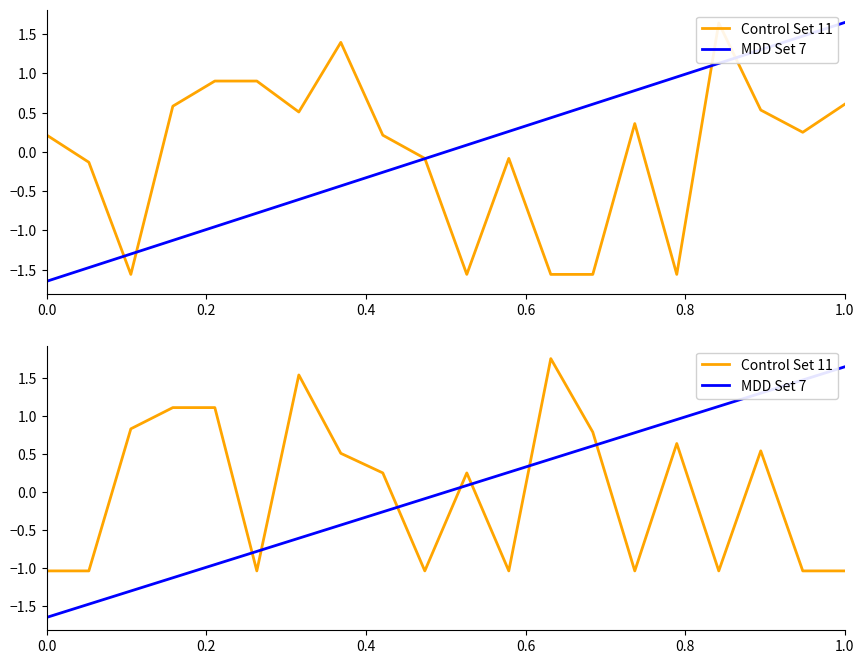

How many times do Control Set 11 and MDD Set 7 cross each other?

7